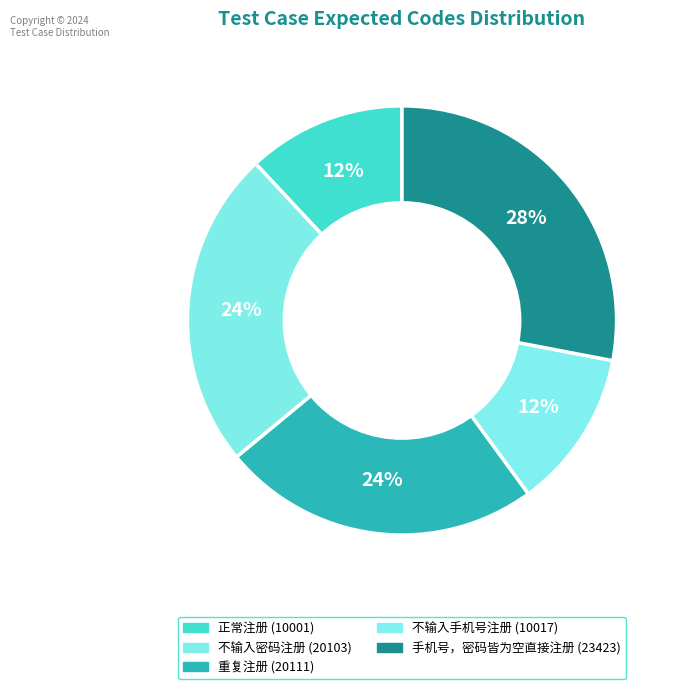

Is the sum of 手机号，密码皆为空直接注册 (23423) and 不输入手机号注册 (10017) greater than half?

No